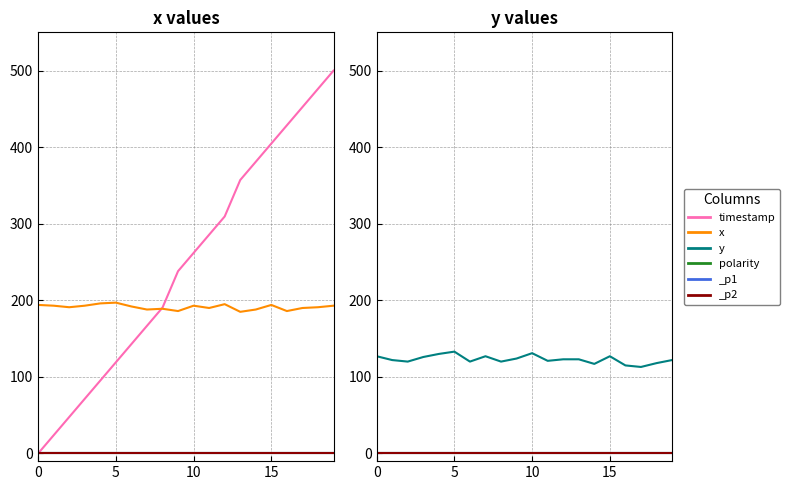

Between which two adjacent categories do timestamp and x first intersect?

7 and 8